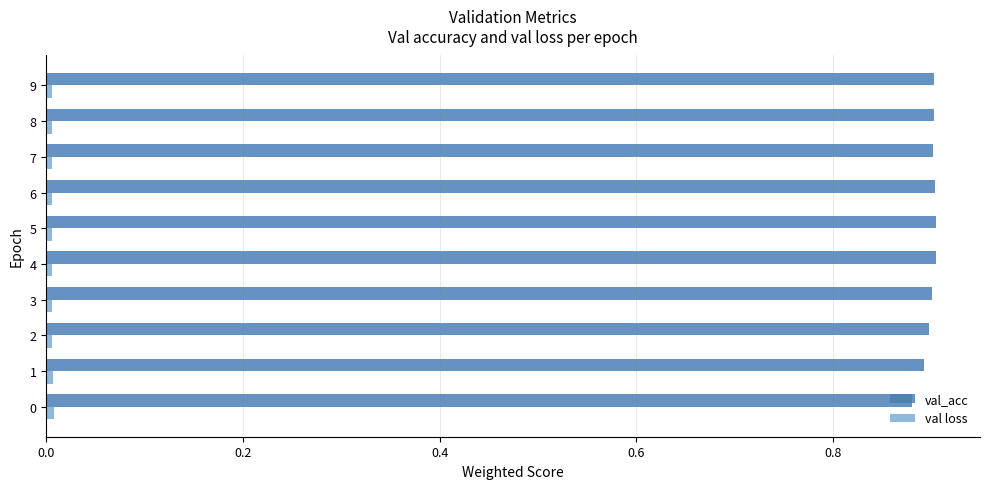

True or false: val_acc has a value of 1.2 at 1.

False